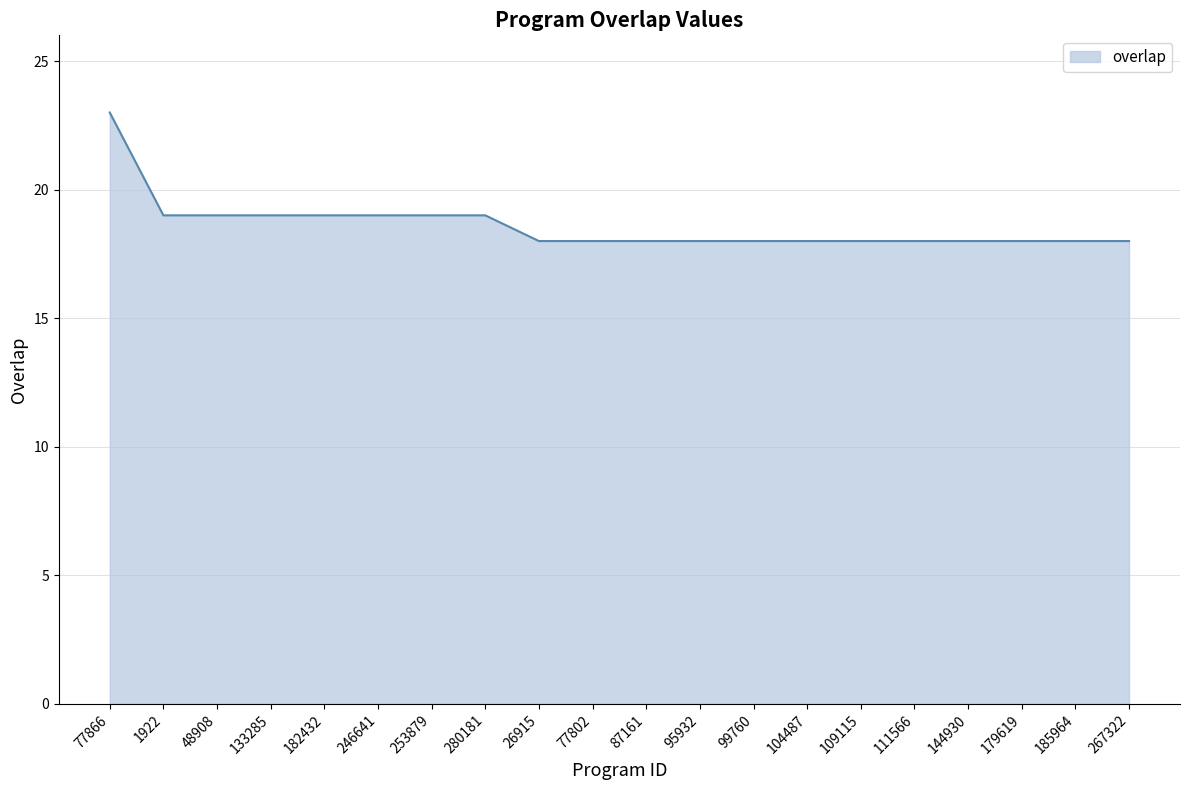

What position from the right is 77866?

20